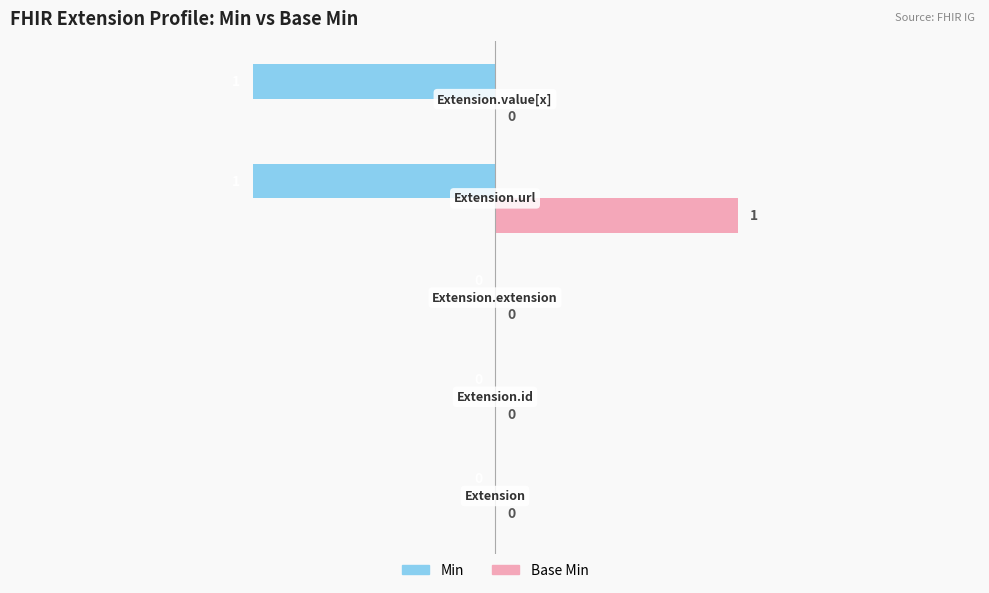

Which series has the largest total across all categories?

Base Min